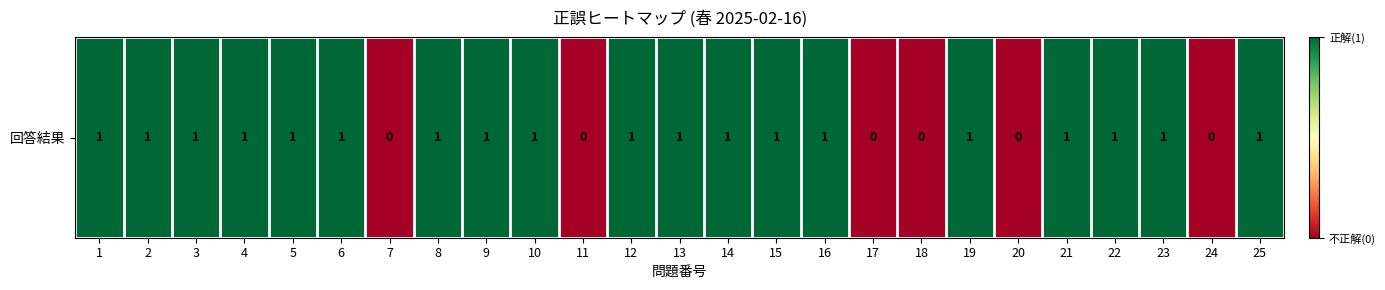

The value at 14 is 0. True or false?

False